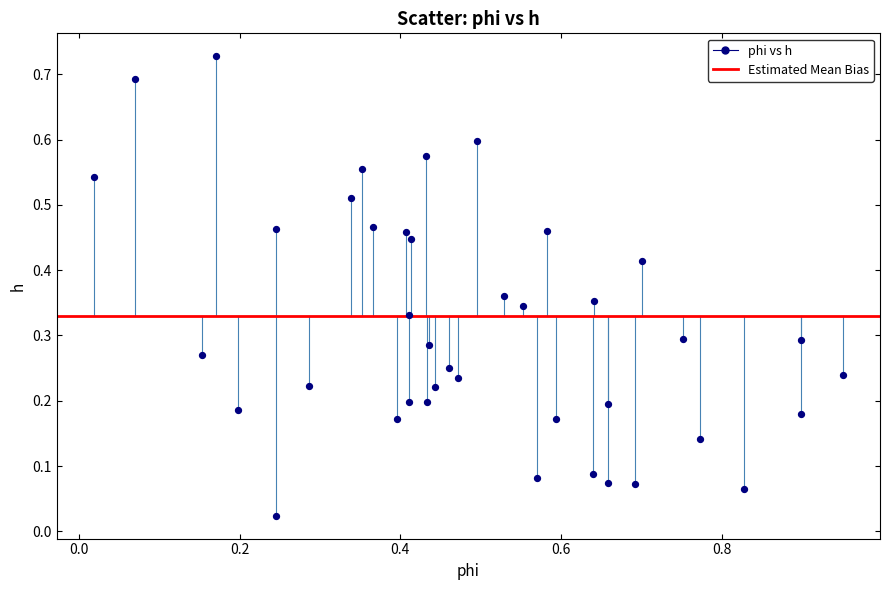

What is the range of X values (max minus min)?

0.9